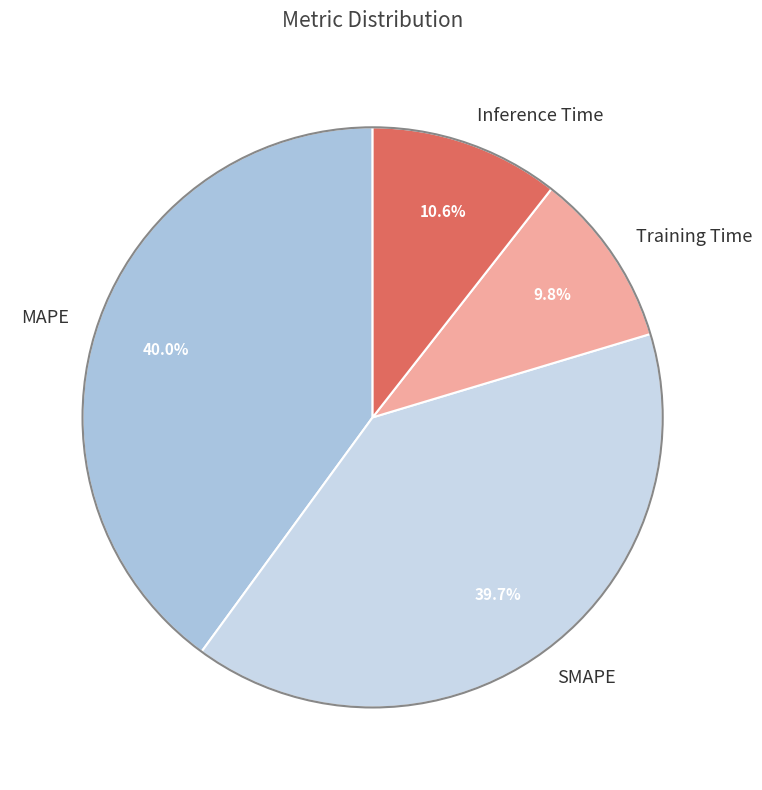

To the nearest percent, what portion does MAPE represent?

40%